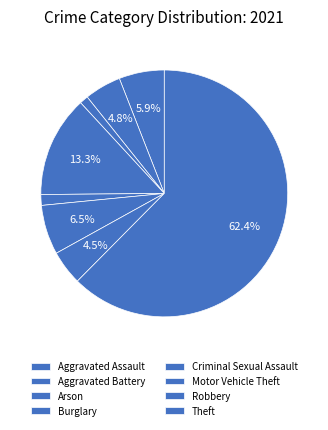

To the nearest percent, what is the difference between the largest and smallest slice percentages?

62%